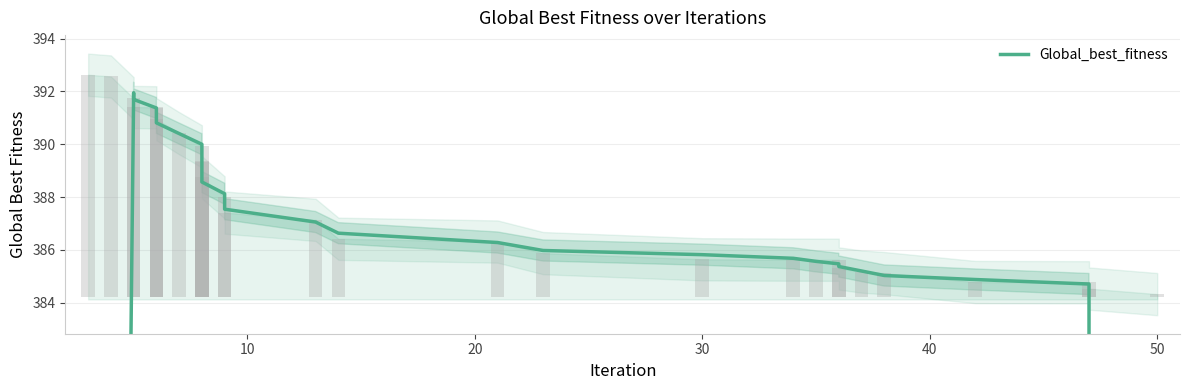

What is the maximum value shown in the chart?

392.0